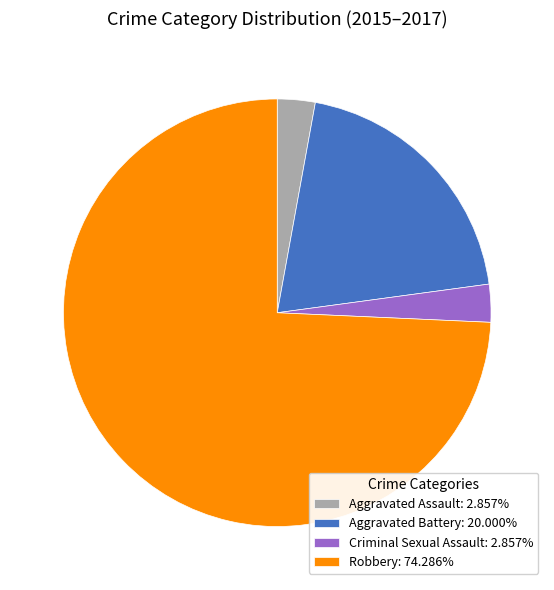

What is the ratio of the value at Aggravated Assault: 2.857% to the value at Criminal Sexual Assault: 2.857%?

1.0